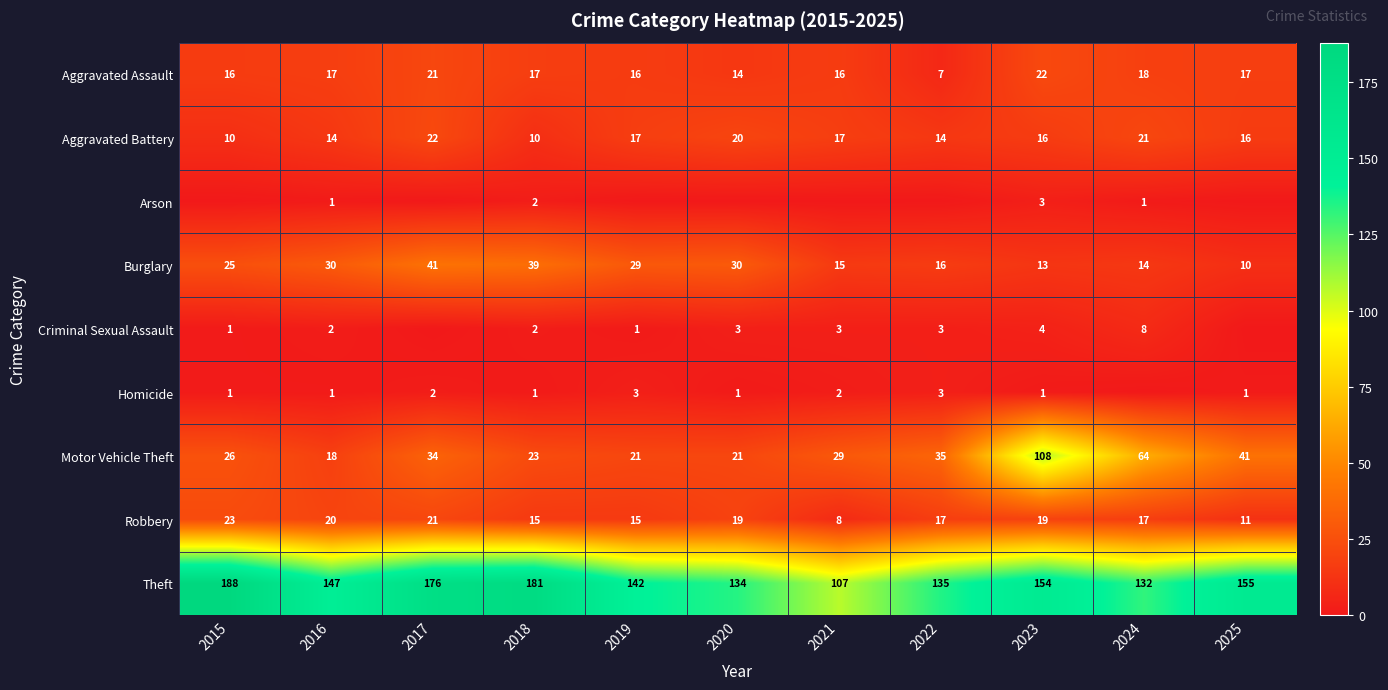

What is the highest value of the Robbery series?

23